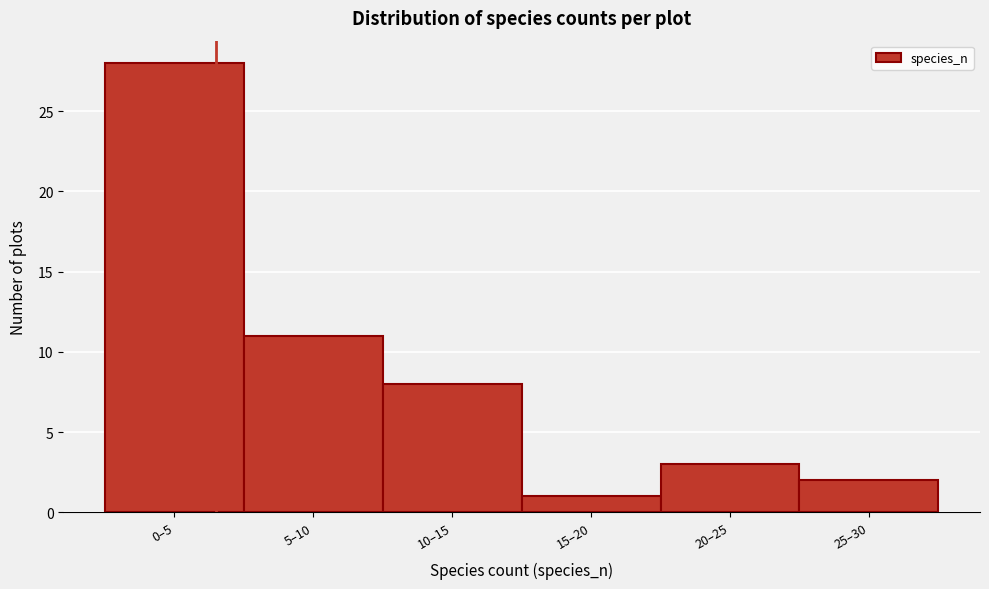

Reading right to left, what are all the values shown in this chart?

2	3	1	8	11	28